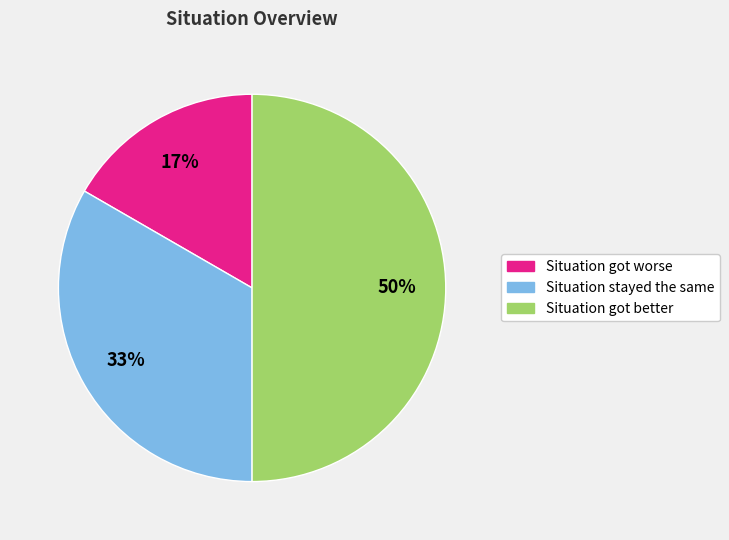

Does Situation got worse account for over 50% of the chart?

No